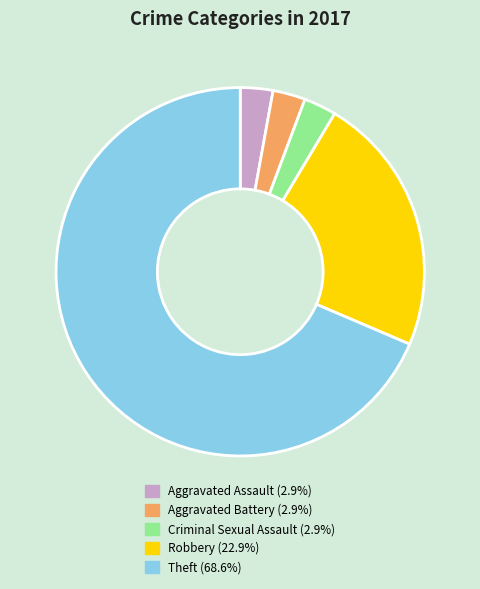

Which has a higher value, Theft or Robbery?

Theft